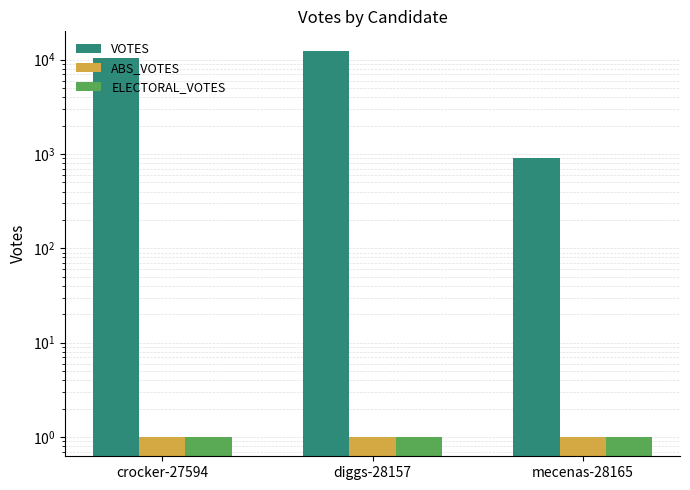

What is the difference between the highest and lowest values at mecenas-28165?

904